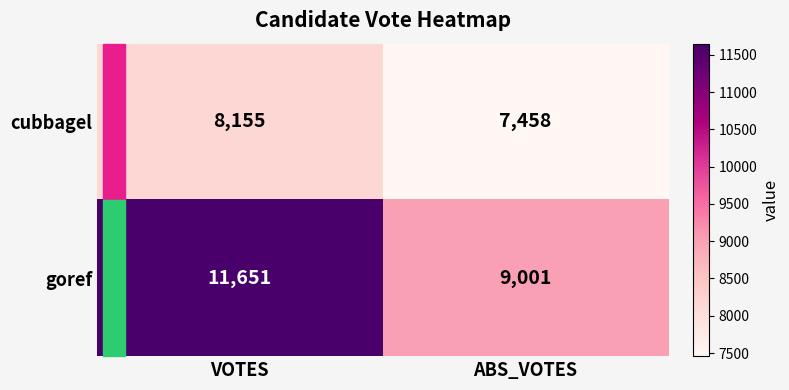

What is the approximate value of goref at ABS_VOTES, to the nearest 100?

9000